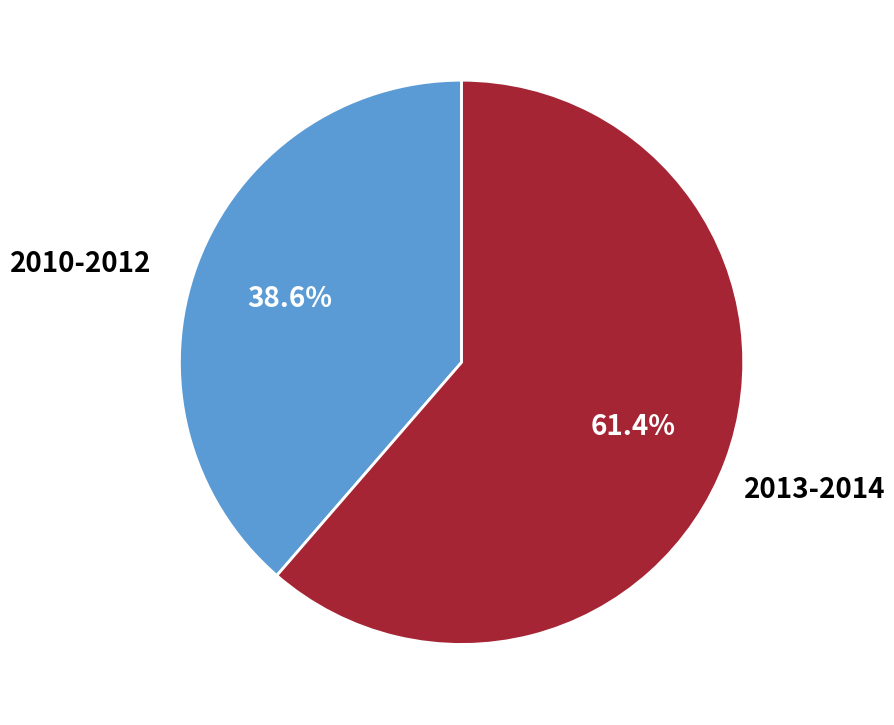

Is there a majority slice in this chart?

Yes